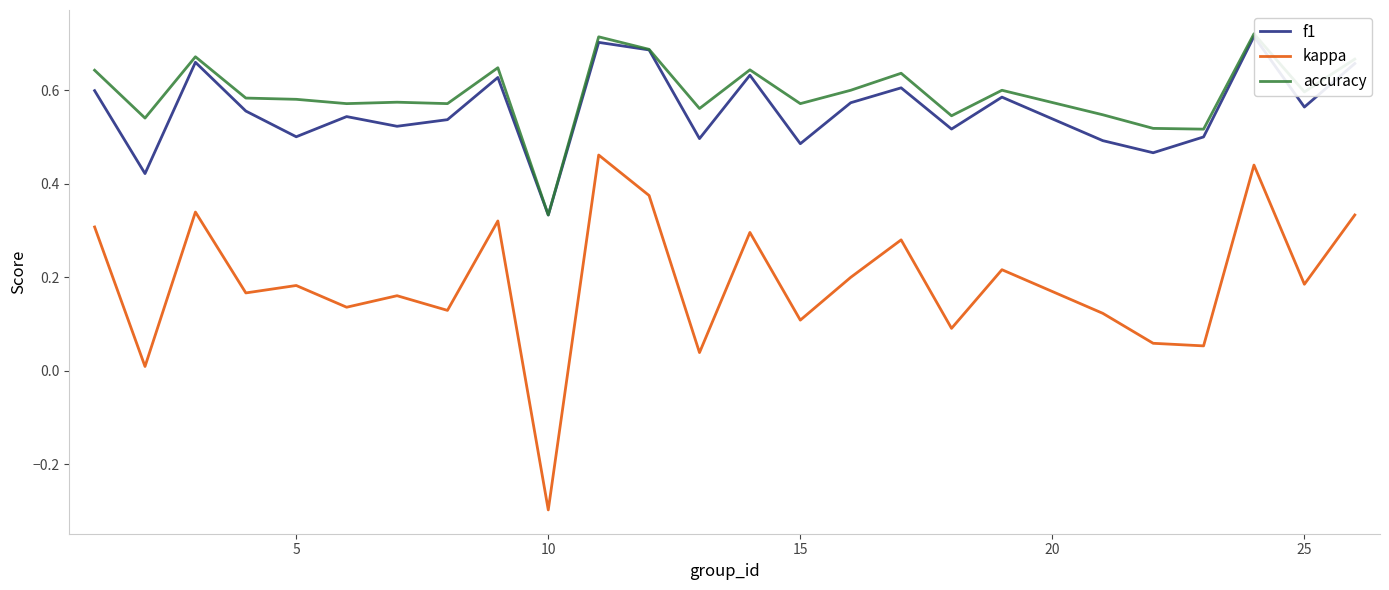

Which series changed the most between 20 and 30?

f1